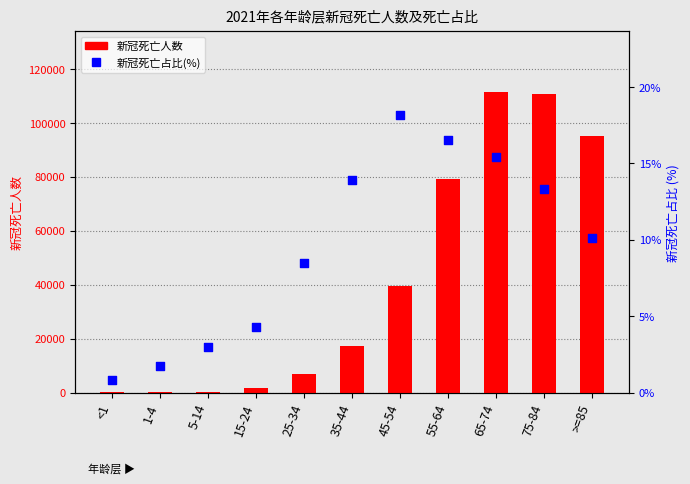

What are all the series names shown in the legend?

新冠死亡人数, 新冠死亡占比(%)